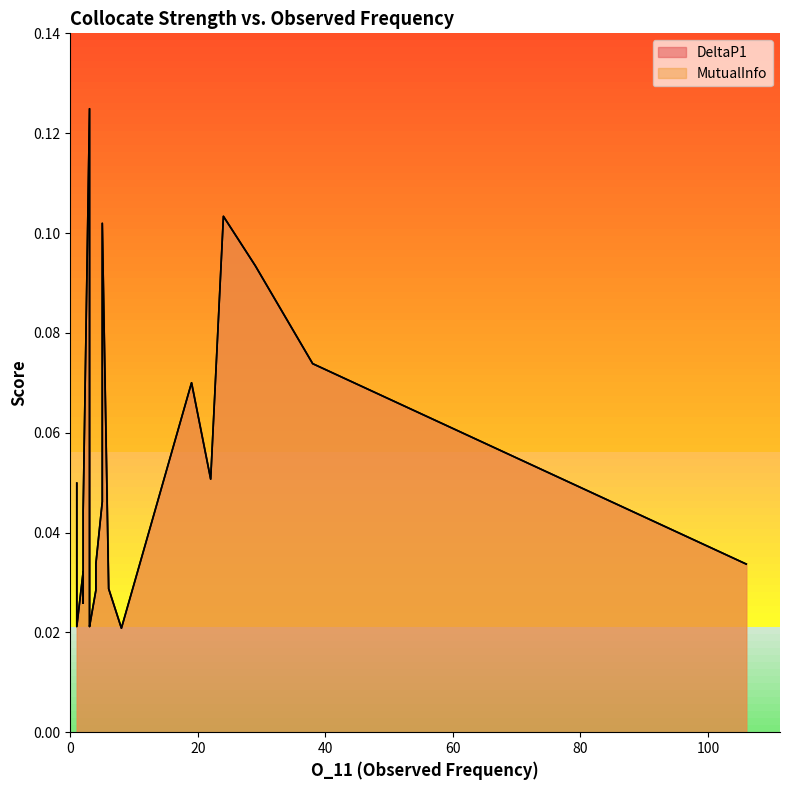

Reading left to right, transcribe all the data shown in this chart.

DeltaP1: 0.1	0.1	0.1	0.1	0.1	0.1	0.1	0.0	0.0	0.0	0.0	0.0	0.0	0.0	0.0	0.0	0.0	0.0	0.0	0.0
MutualInfo: 0.1	0.1	0.1	0.1	0.1	0.1	0.1	0.0	0.0	0.0	0.0	0.0	0.0	0.0	0.0	0.0	0.0	0.0	0.0	0.0